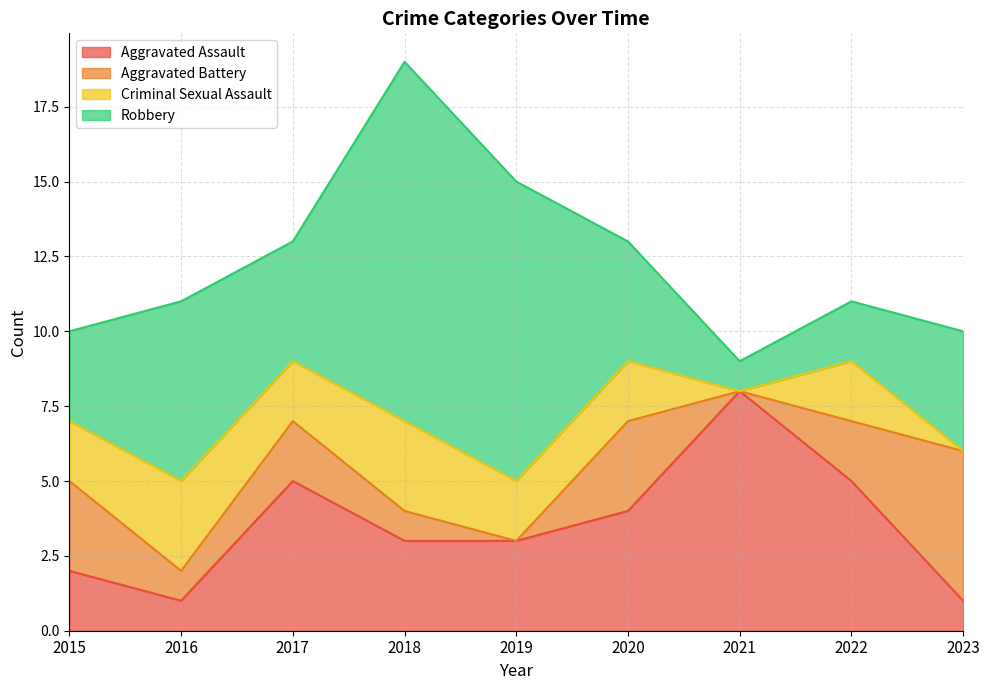

Reading left to right, extract all data points from this chart.

Aggravated Assault: 2	1	5	3	3	4	8	5	1
Aggravated Battery: 3	1	2	1	0	3	0	2	5
Criminal Sexual Assault: 2	3	2	3	2	2	0	2	0
Robbery: 3	6	4	12	10	4	1	2	4